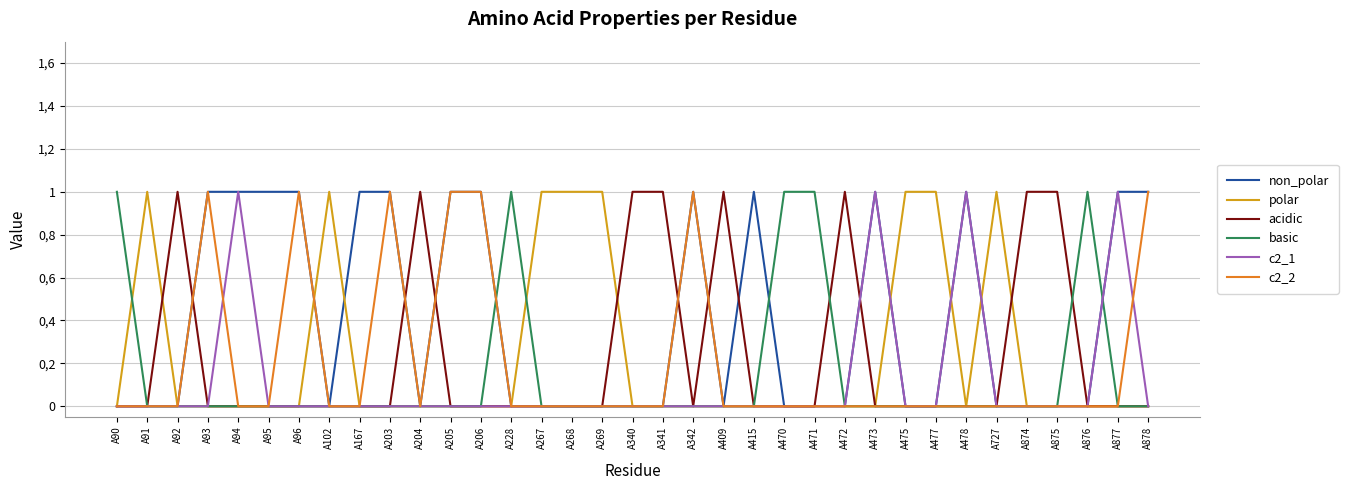

Where is the first local minimum for non_polar?

A102